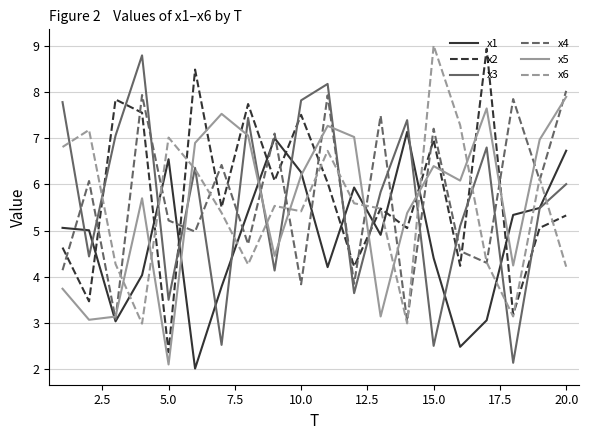

What is the minimum value for x2?

2.4